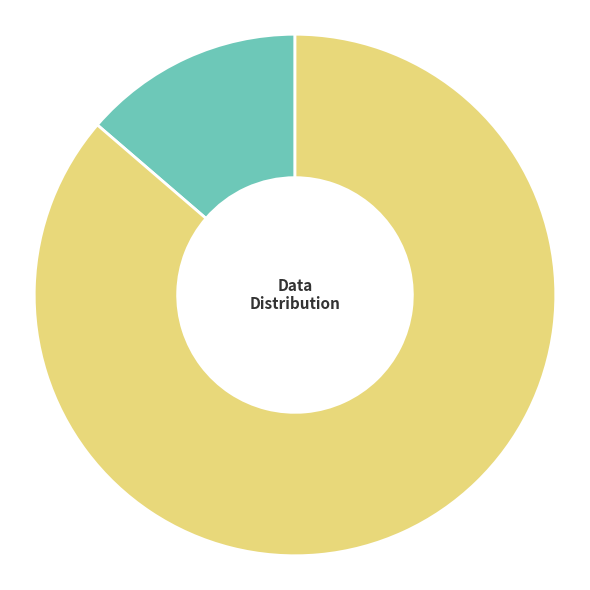

Is there any slice that represents more than half of the pie?

Yes